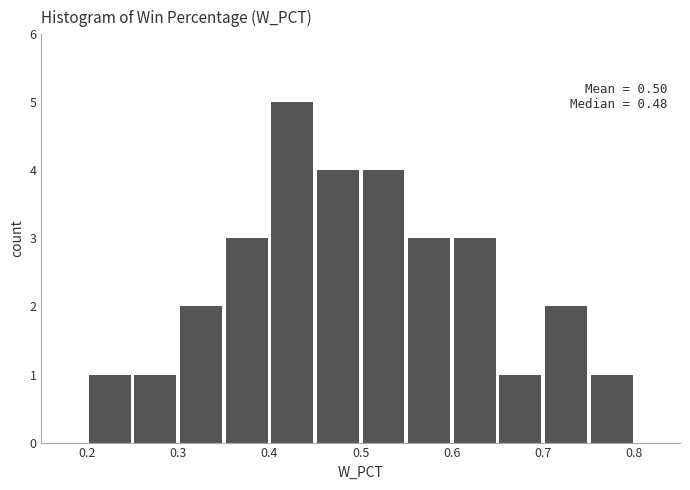

Over which range of the x-axis is the bar tallest?

0.40 to 0.45